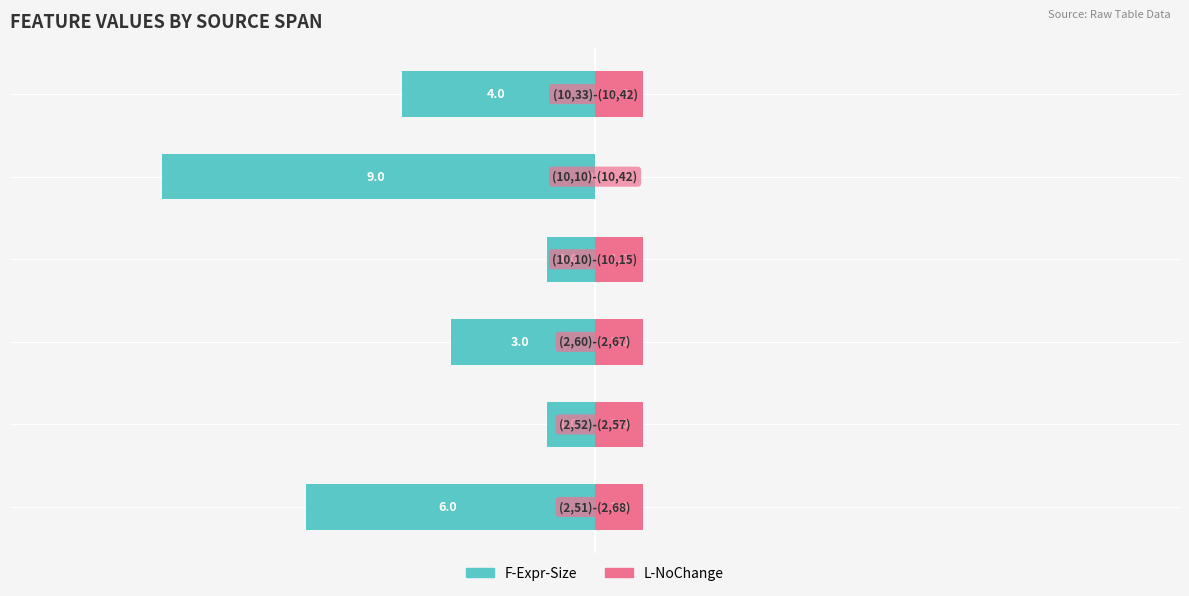

What is the spread (max minus min) of values at 3?

2